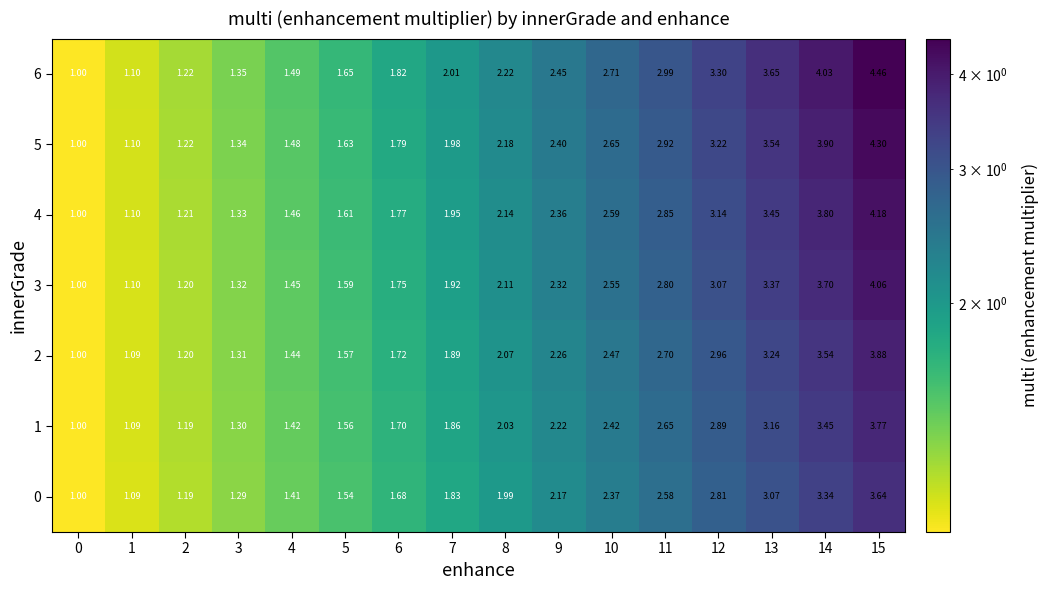

At which category is the sum across all series the highest?

15